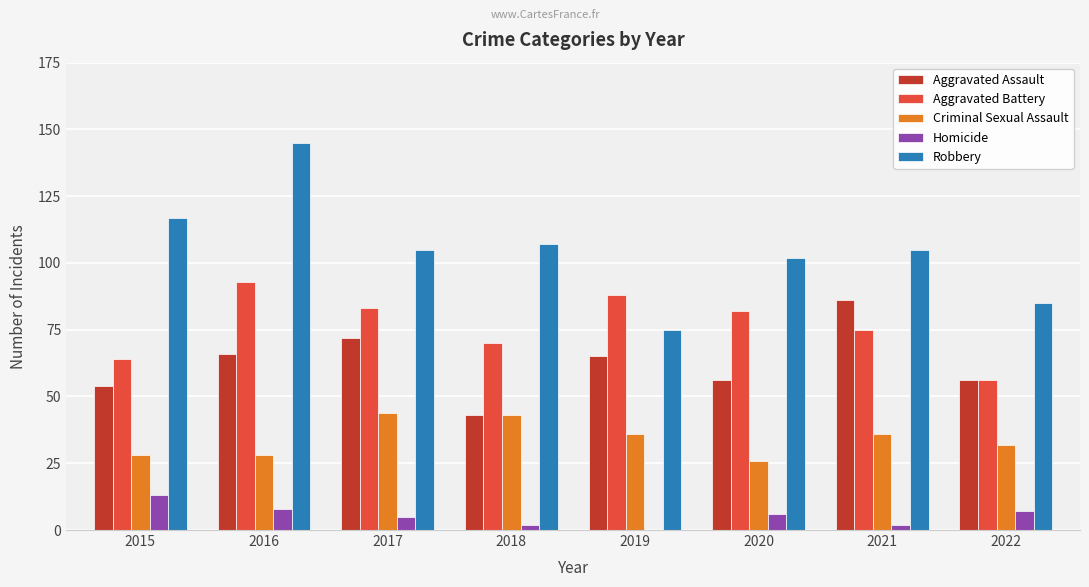

What is the sum of all Criminal Sexual Assault values?

273